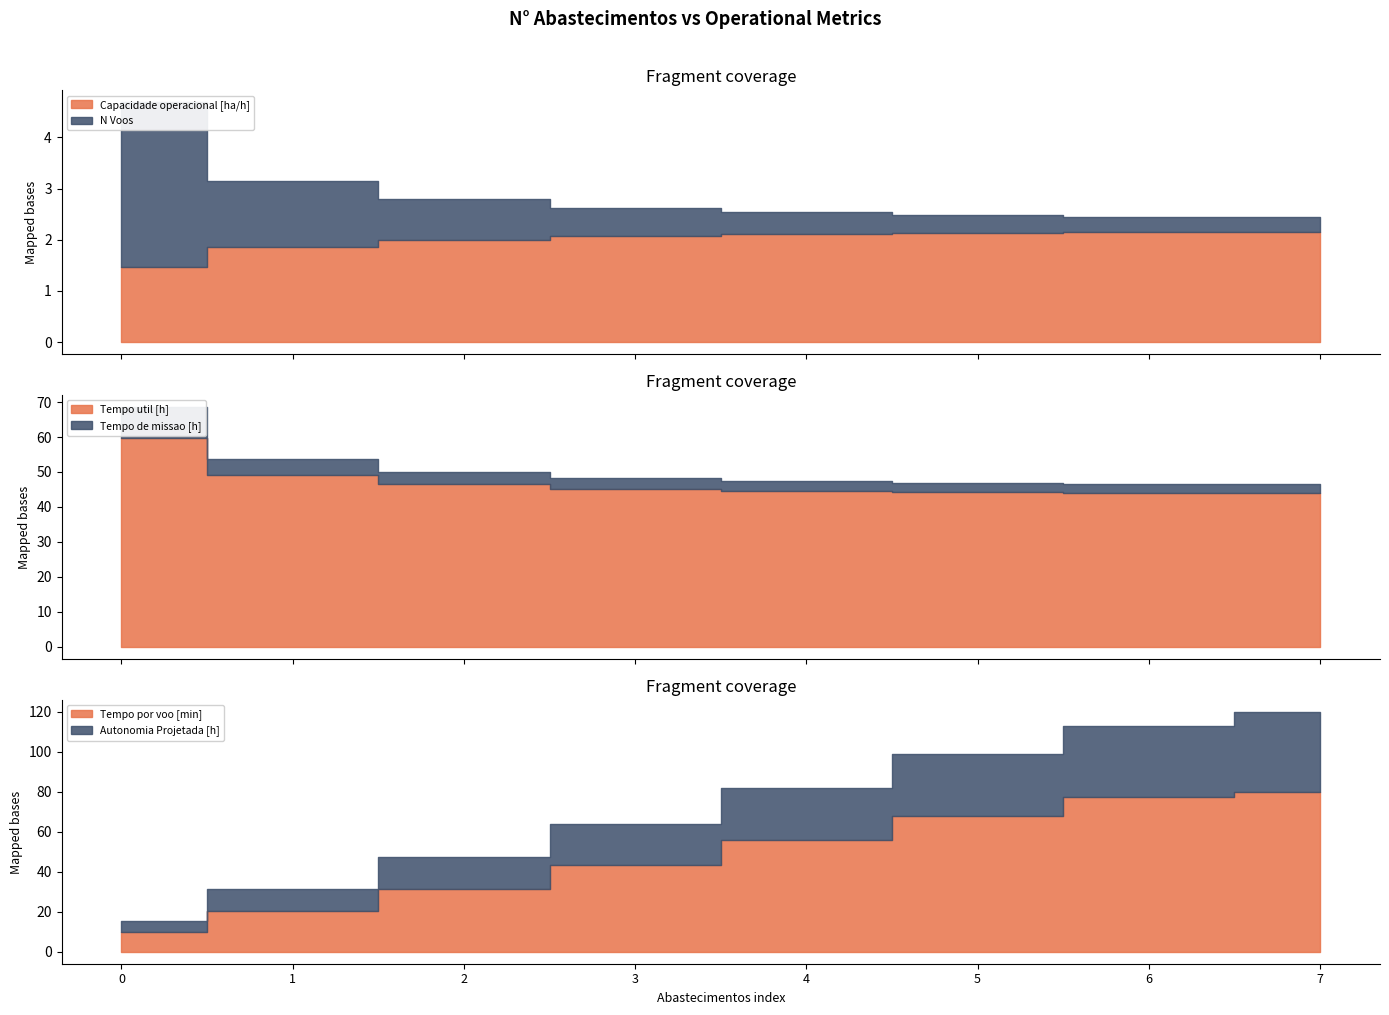

What are all the series names shown in the legend?

Capacidade operacional [ha/h], Tempo de missao [h], Tempo util [h], Tempo por voo [min], Autonomia Projetada [h], N Voos